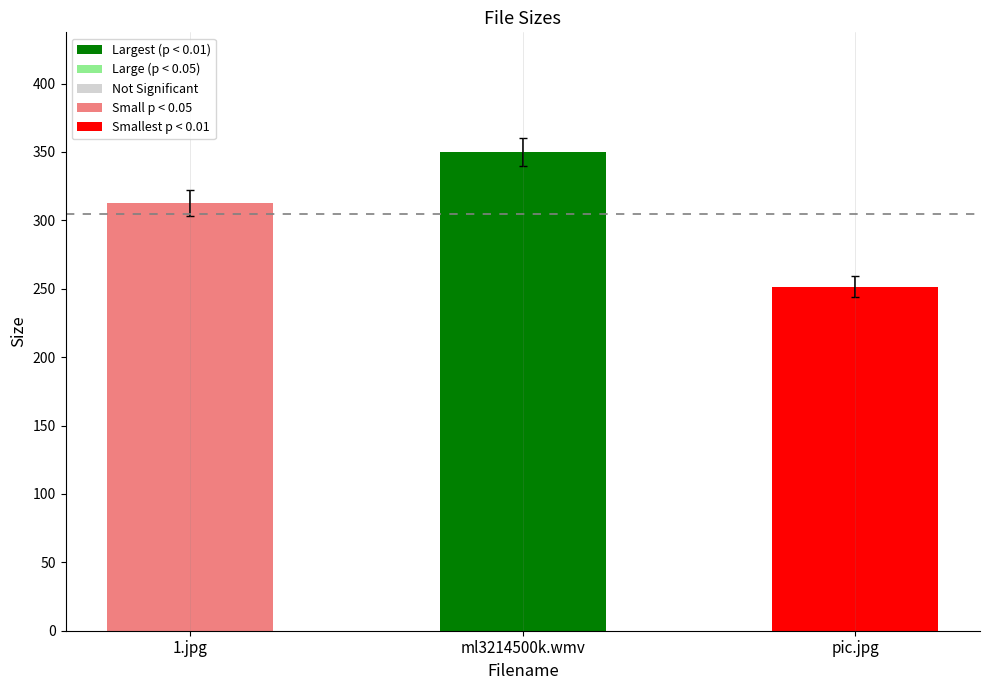

What is the ratio of the value at 1.jpg to the value at ml3214500k.wmv?

0.9